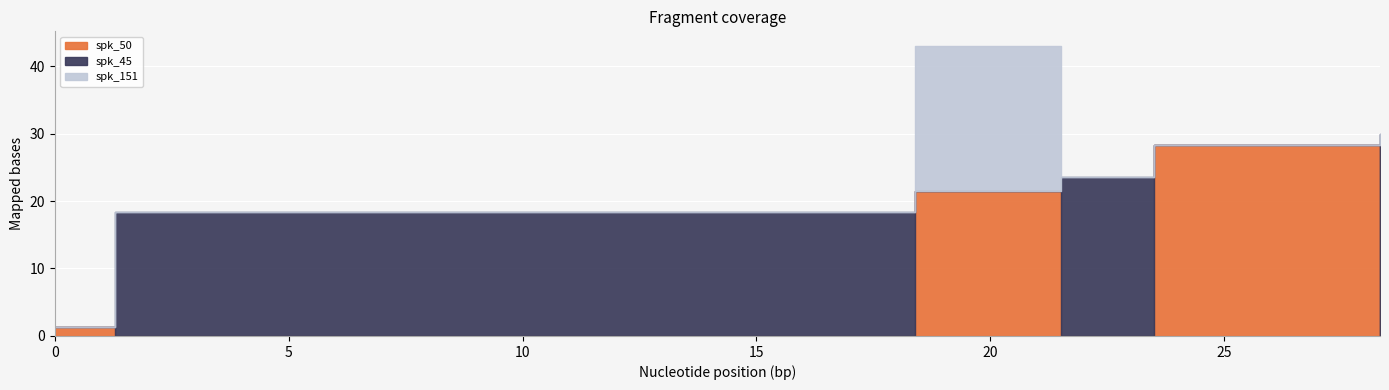

What is the difference between the spk_50 values at 21.5 and 23.5?

28.3